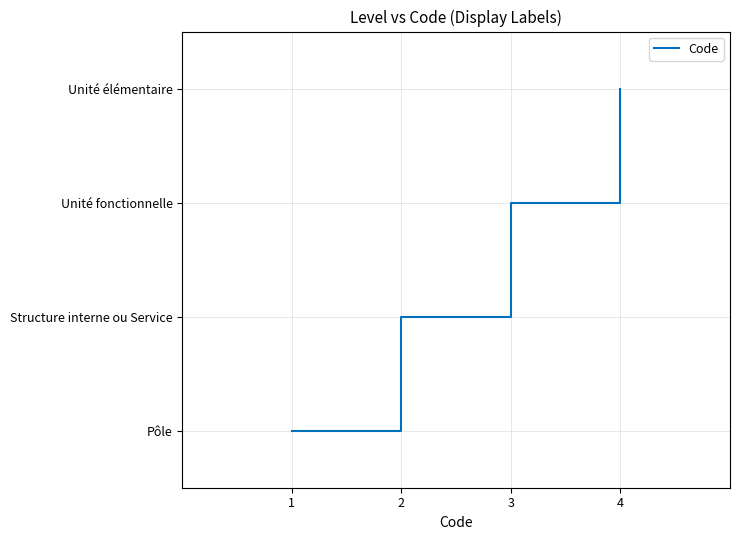

True or false: the data has more than 1 interior local peaks.

False